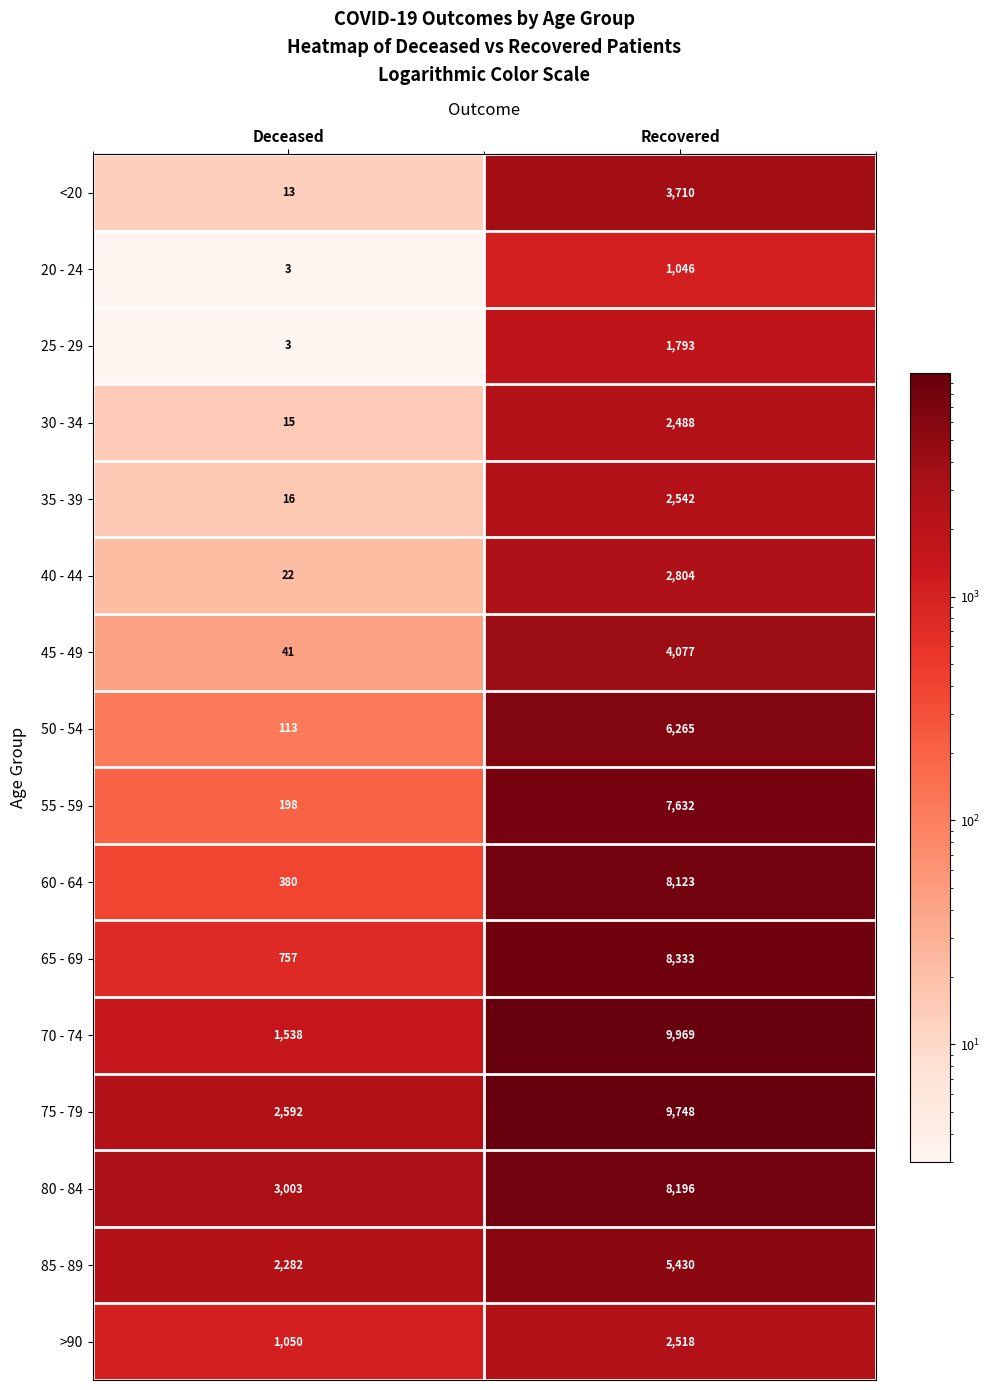

What is the greatest value displayed?

9969